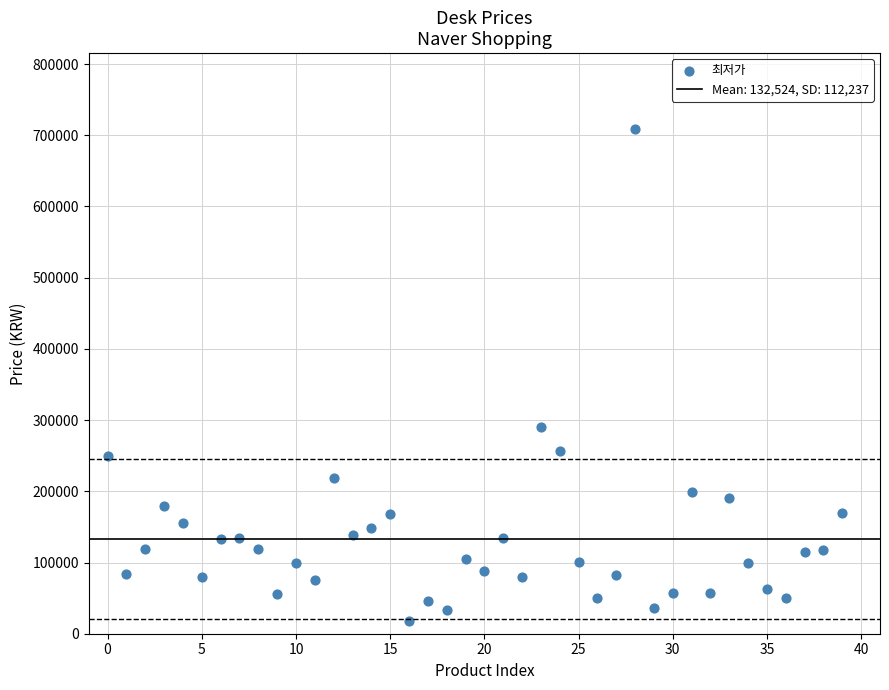

What is the range of Y values (max minus min)?

691600